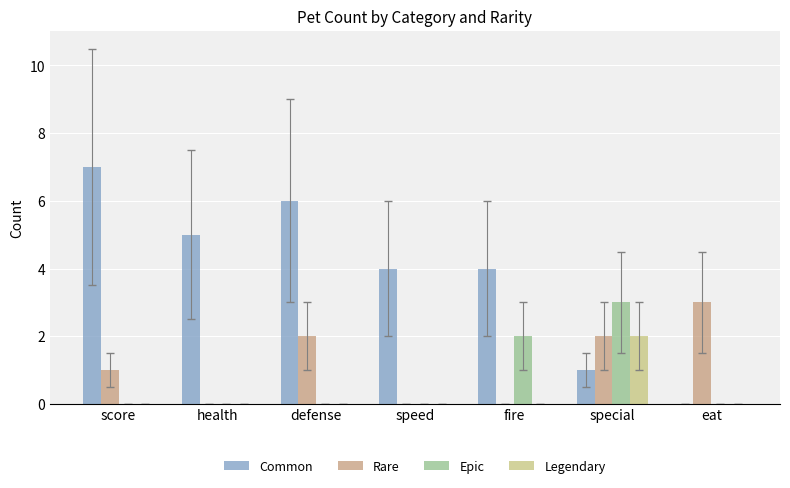

Between special and eat, which series saw the biggest shift?

Epic